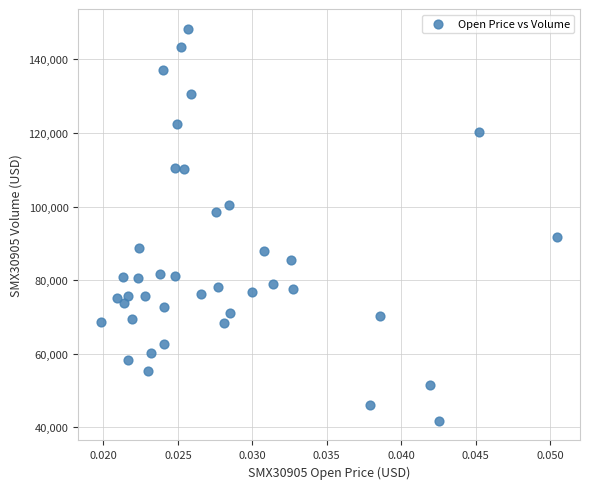

What is the range of Y values (max minus min)?

106586